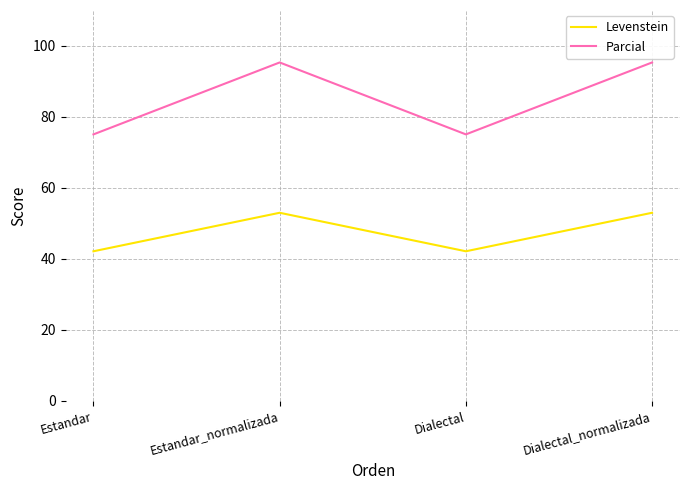

What position from the right is Dialectal?

2